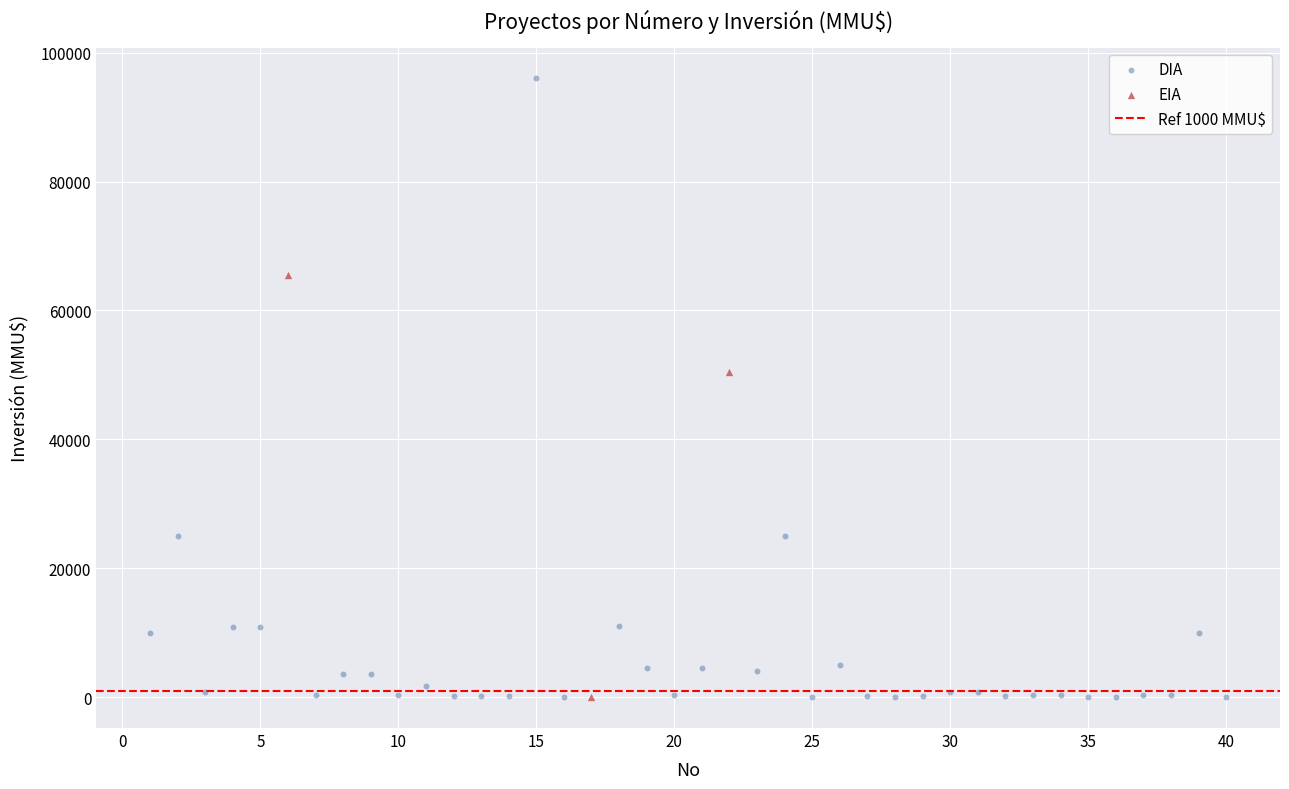

Which series has the widest spread of Y values?

DIA